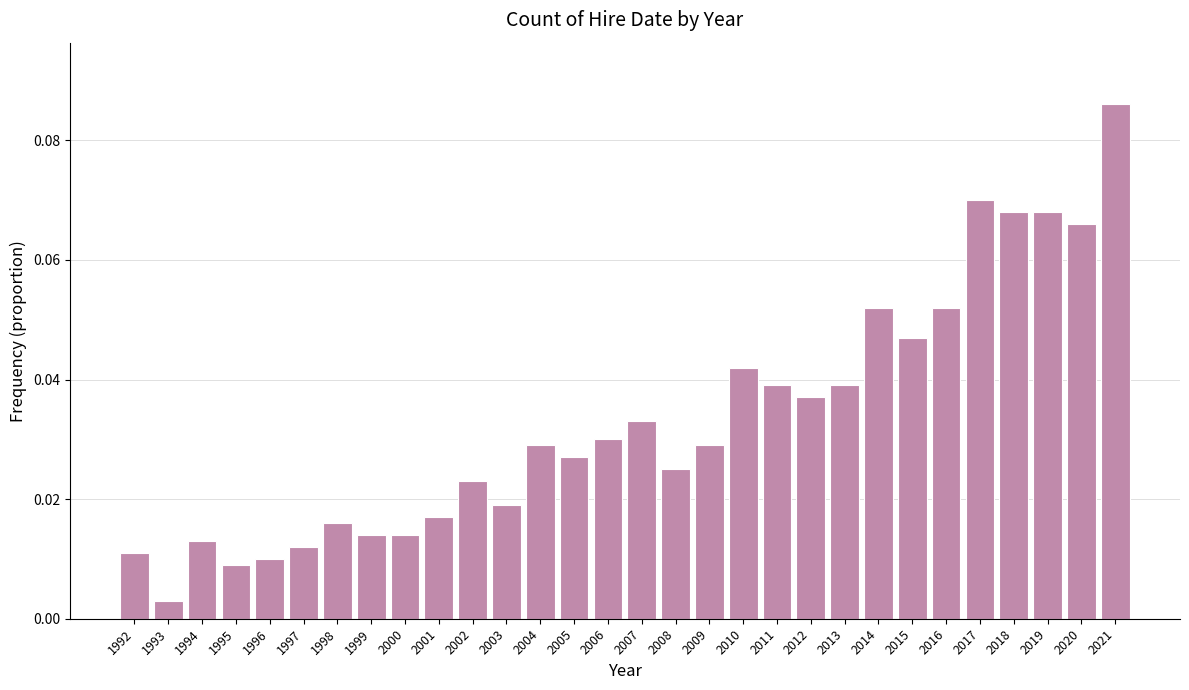

Which category has the lowest value across all series?

1993